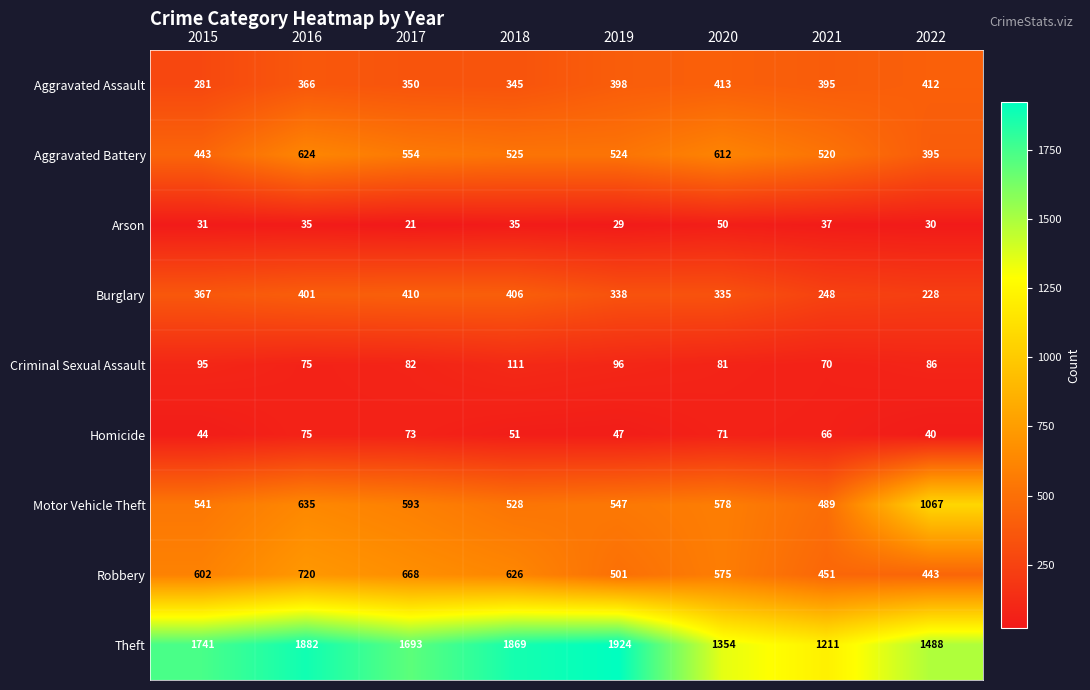

What is the smallest value displayed?

21